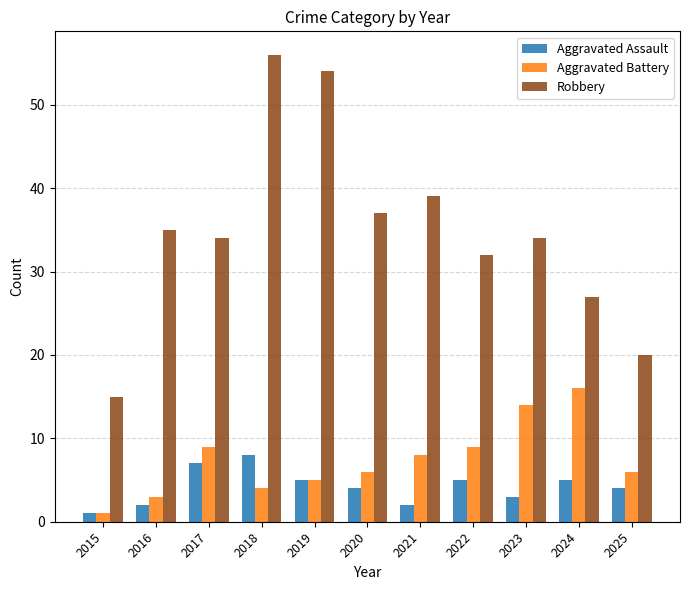

How many data points does each series have?

11